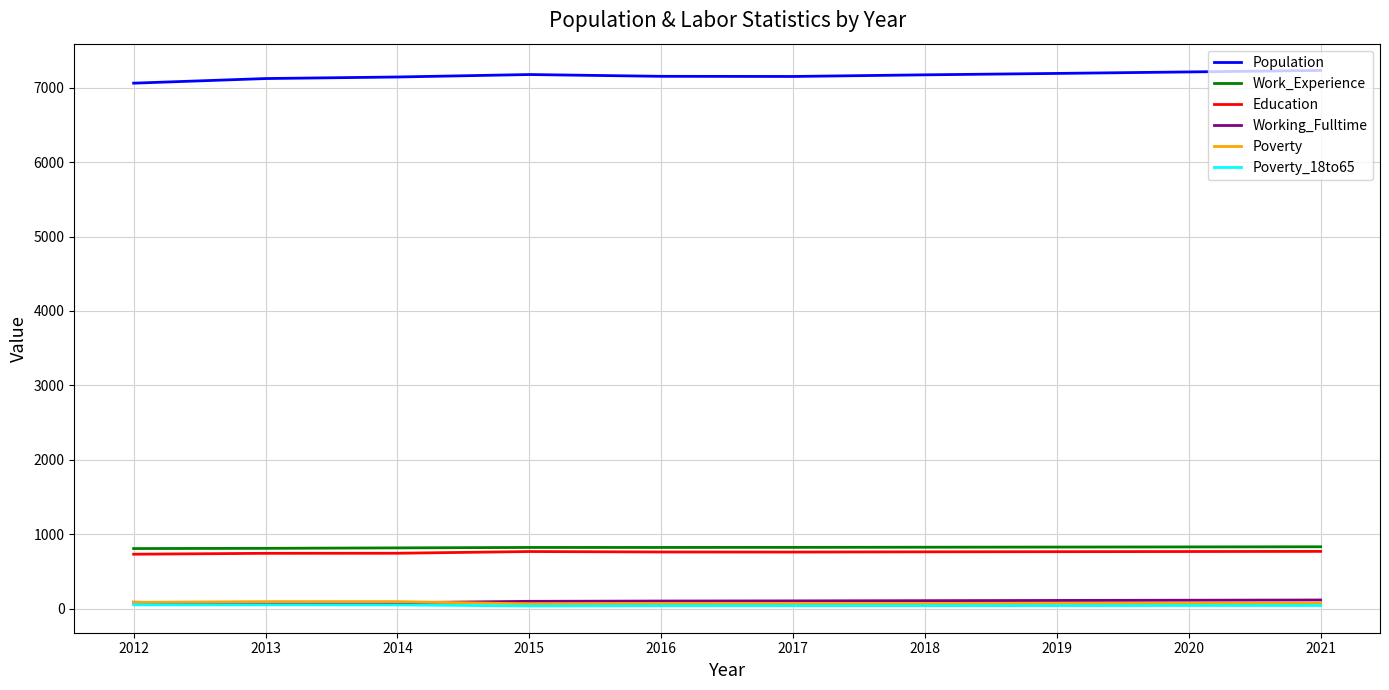

What is the greatest value displayed?

7231